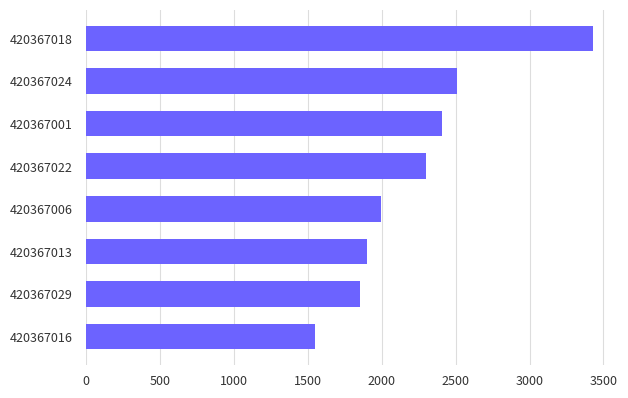

Count the number of values greater than 2297.

4